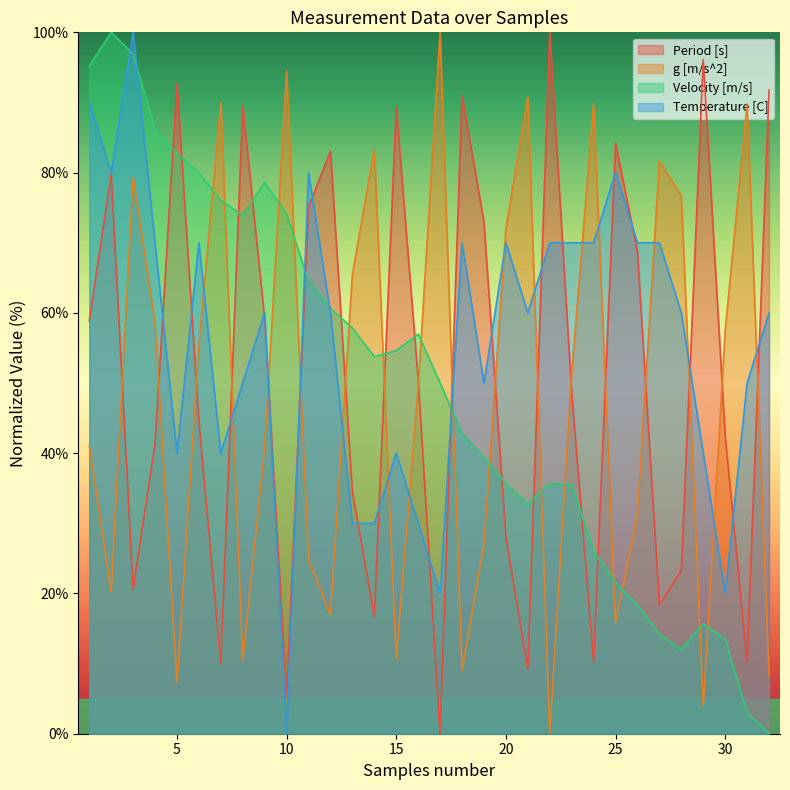

At which label does g [m/s^2] first exceed 51?

3